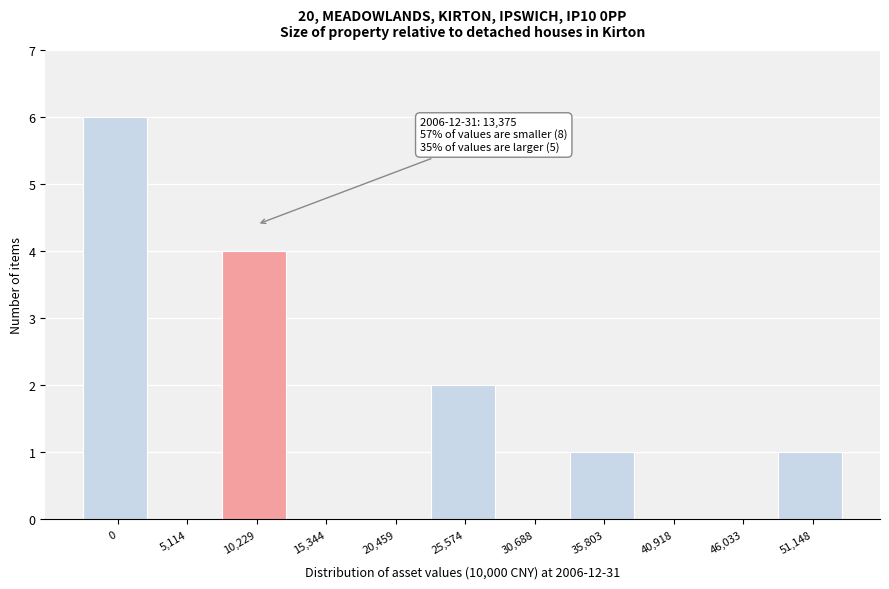

Reading left to right, list all the values displayed in this chart.

0=6	5,114=0	10,229=4	15,344=0	20,459=0	25,574=2	30,688=0	35,803=1	40,918=0	46,033=0	51,148=1